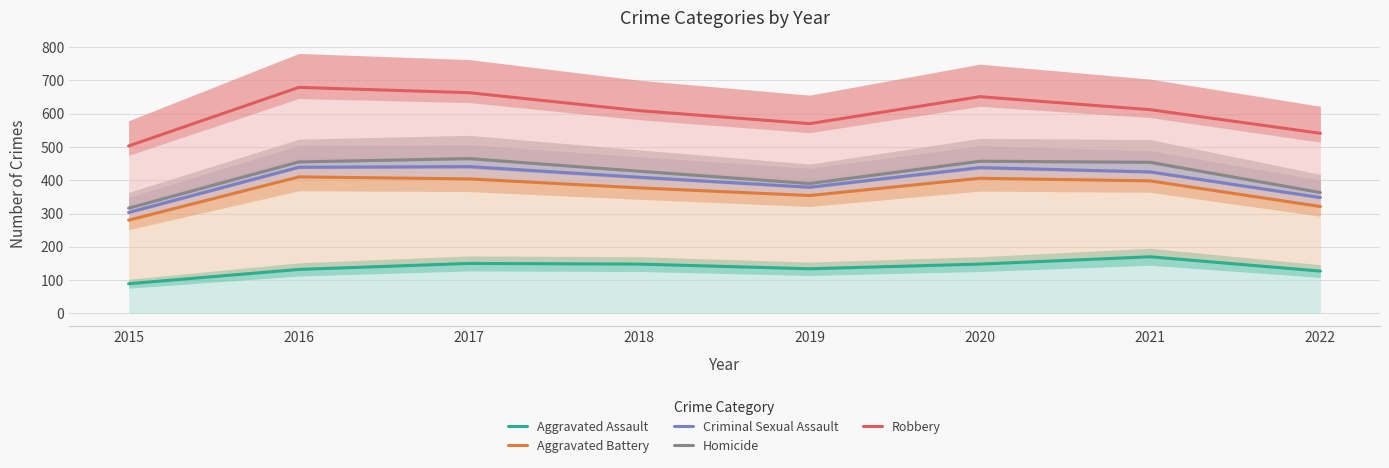

At which label does Aggravated Assault first exceed 148?

2017